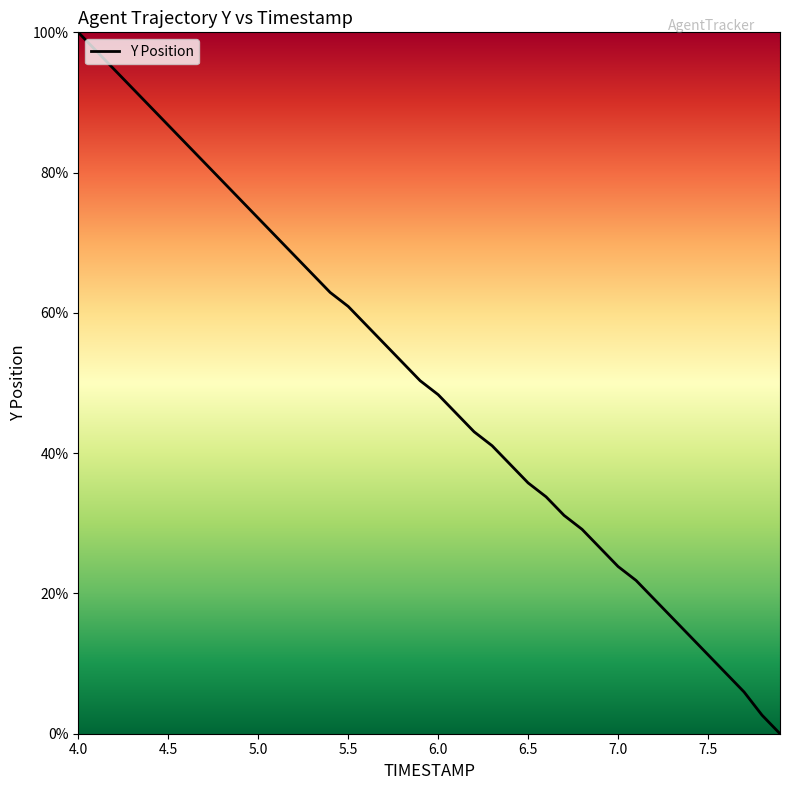

What is the difference between the maximum and minimum values?

100.0